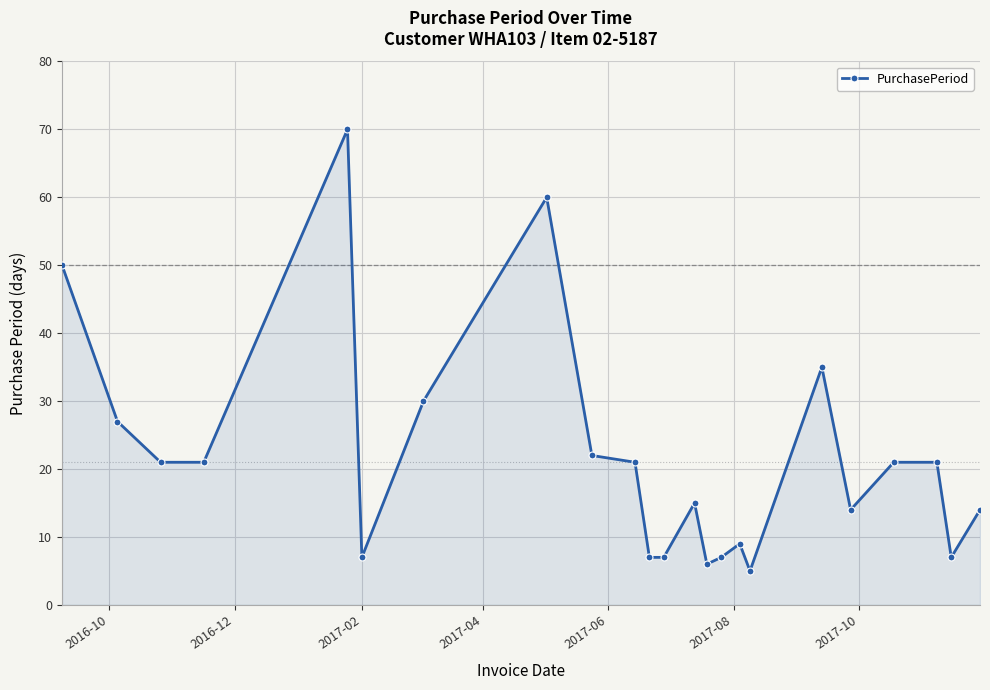

What is the difference between the second highest and second lowest values?

54